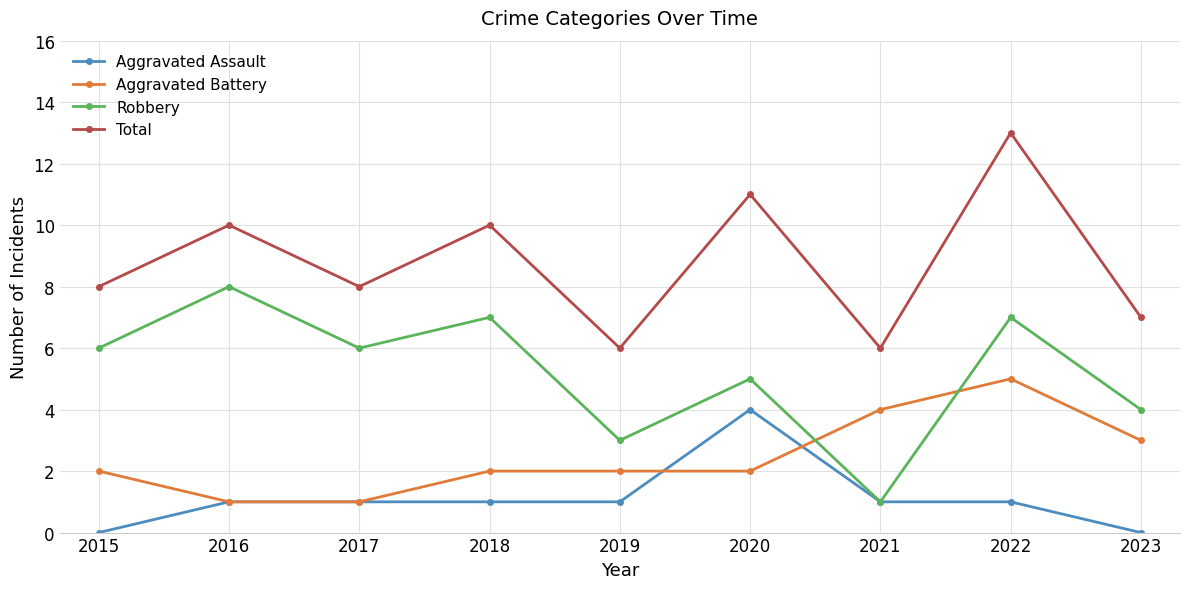

What is the sum of the Aggravated Battery values at 2019 and 2015?

4